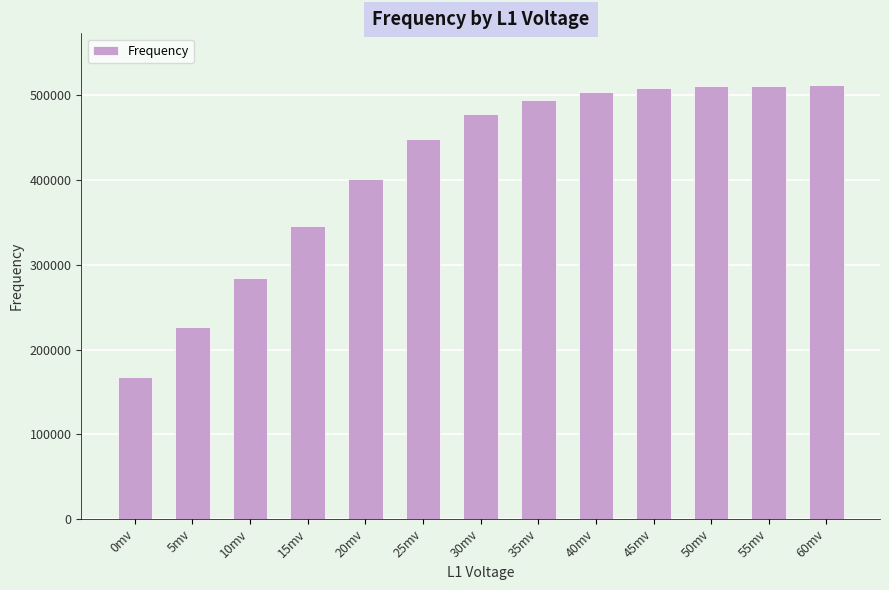

What is the sum of the values at 60mv and 45mv?

1020161